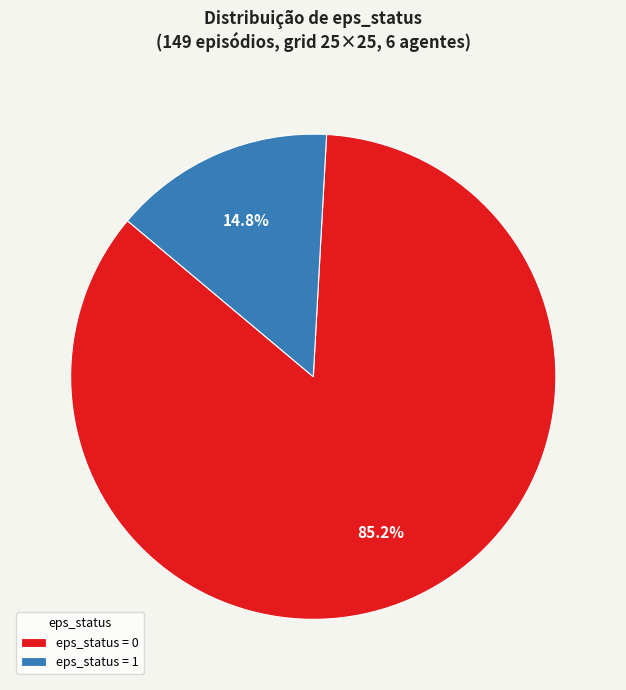

Rank the categories by value from highest to lowest.

eps_status = 0, eps_status = 1